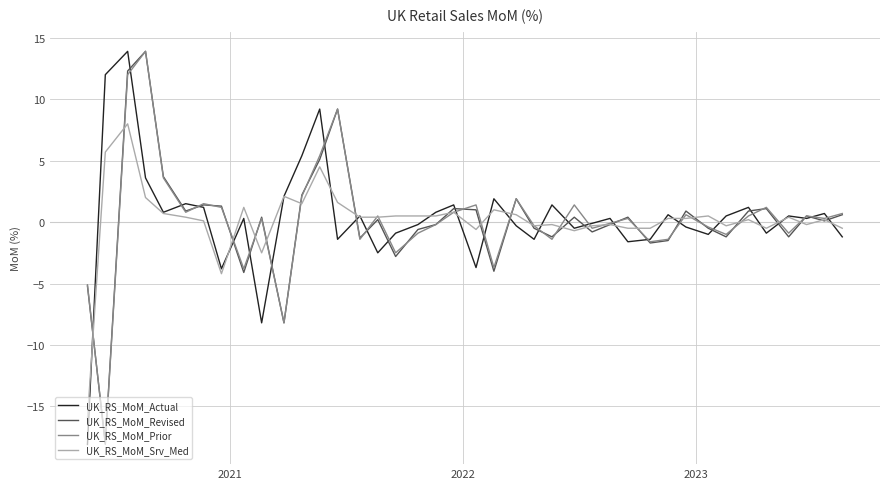

What is the smallest value displayed?

-18.1